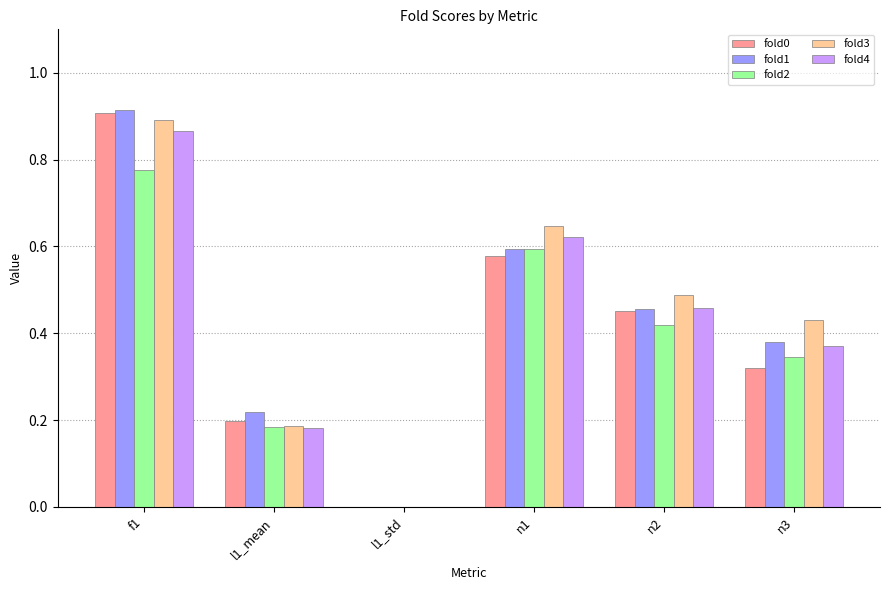

Are the bars horizontal?

No